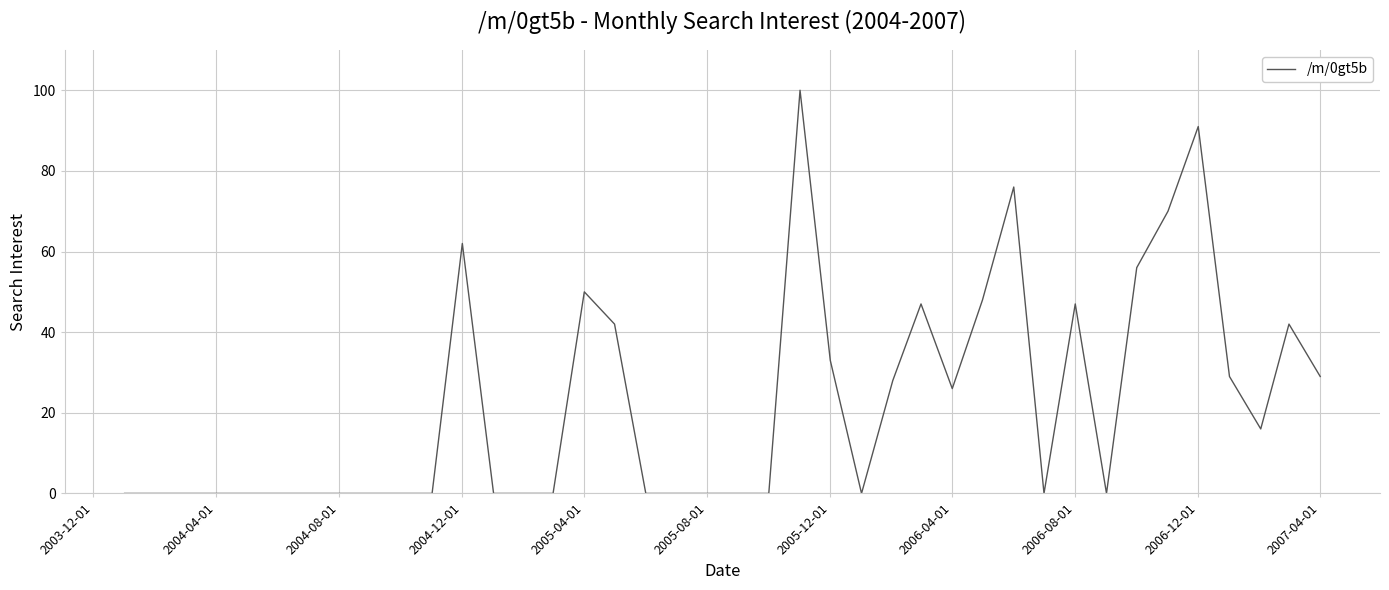

What is the maximum value shown in the chart?

100